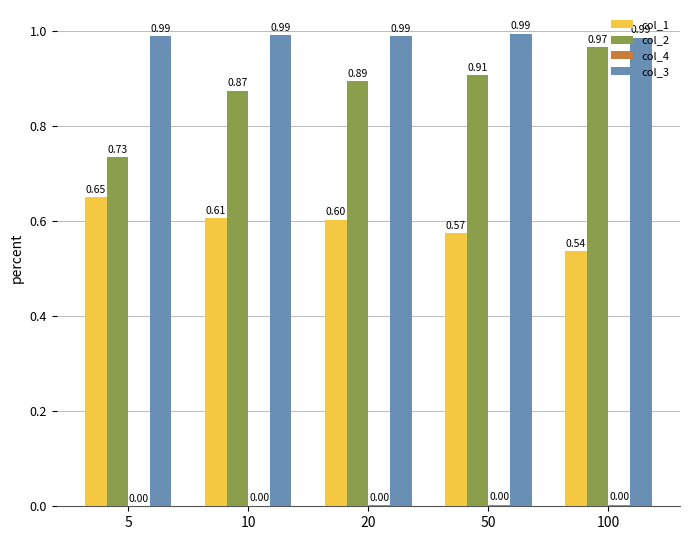

At which category is the sum across all series the highest?

100